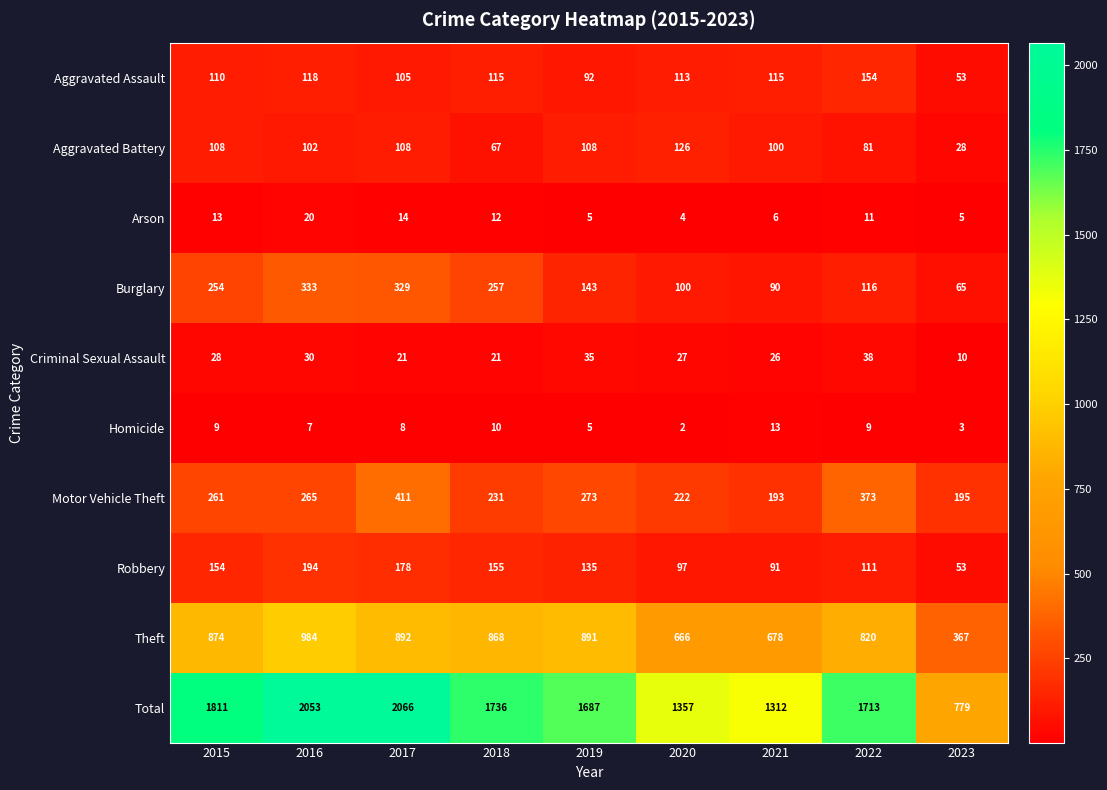

Which series has the largest range (max minus min)?

Total